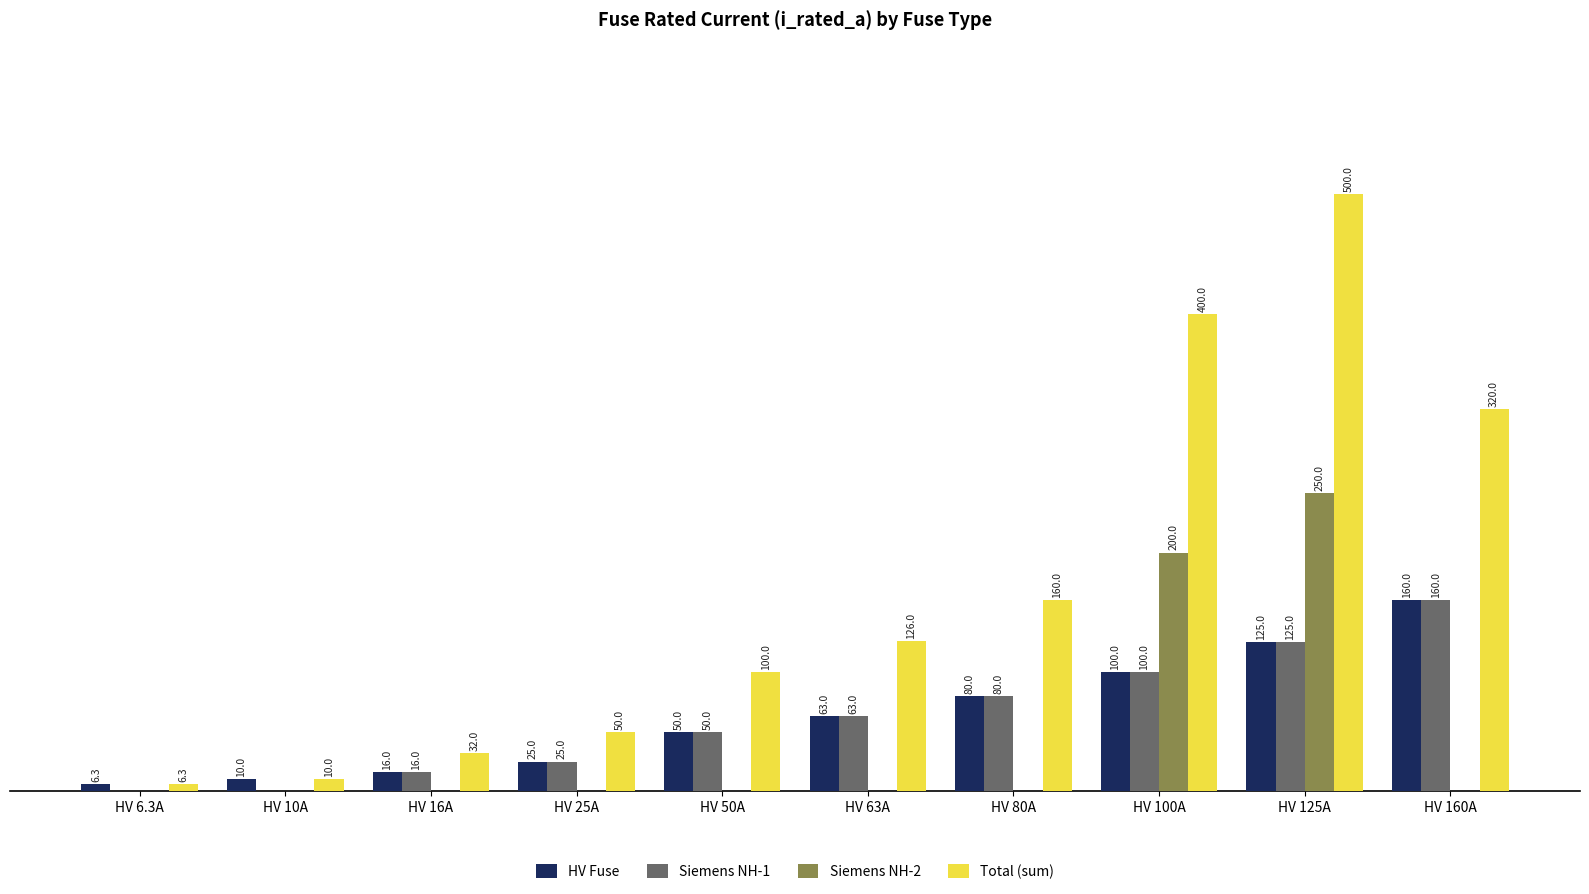

Where is Siemens NH-2 nearest to the value 125?

HV 100A